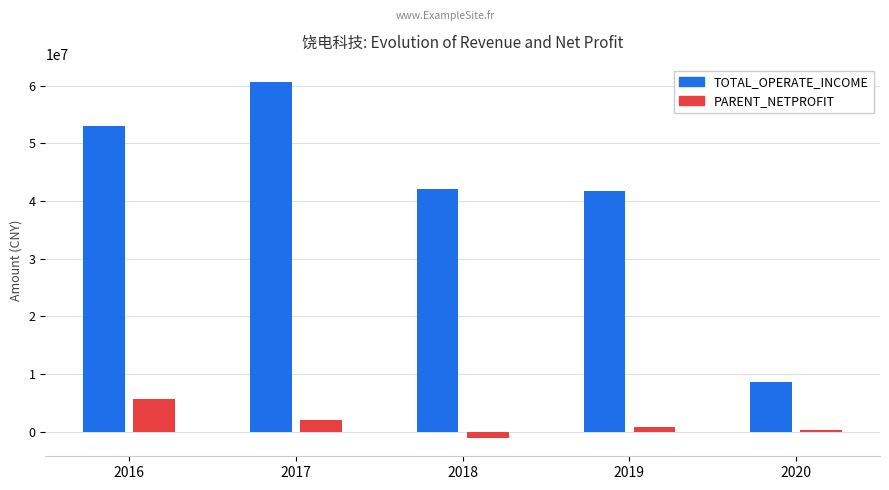

Reading left to right, extract all data points from this chart.

TOTAL_OPERATE_INCOME: 52943257.8	60578525.0	42043389.9	41764848.5	8581378.7
PARENT_NETPROFIT: 5593766.1	1953488.0	-1173444.0	756685.1	227544.5